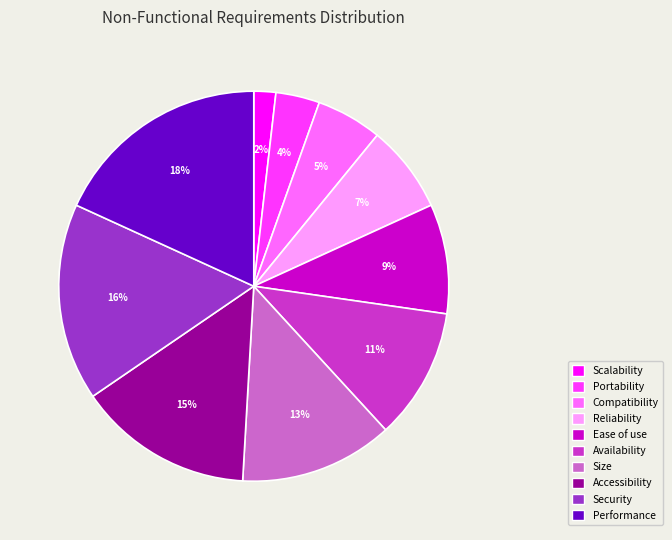

To the nearest percent, what percentage of the pie is Size?

13%